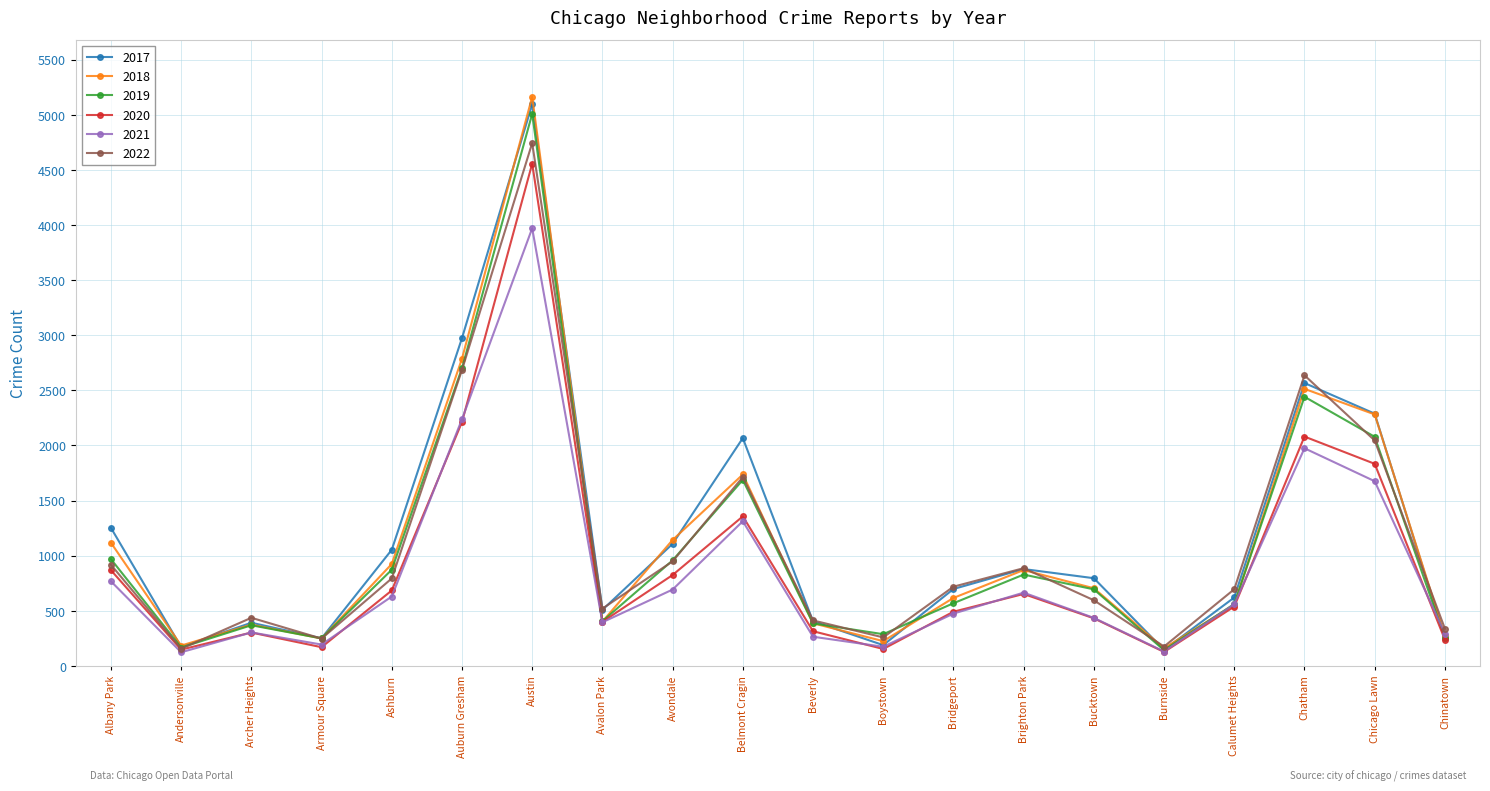

What is the average value of the 2019 series?

1081